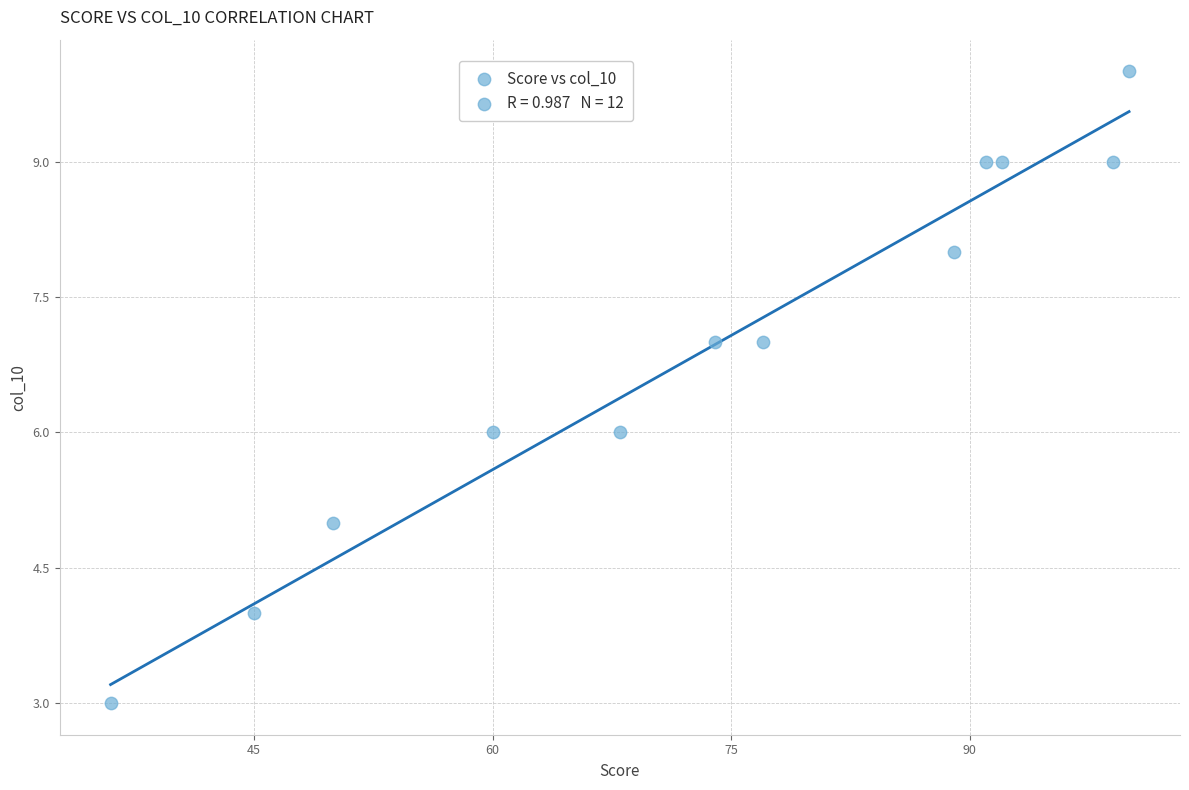

What is the range of Y values (max minus min)?

7